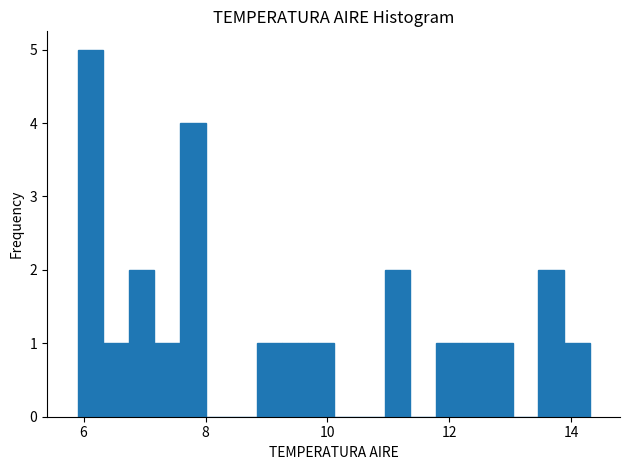

Read against the x-axis, roughly where is the centre of the tallest bar?

6.2